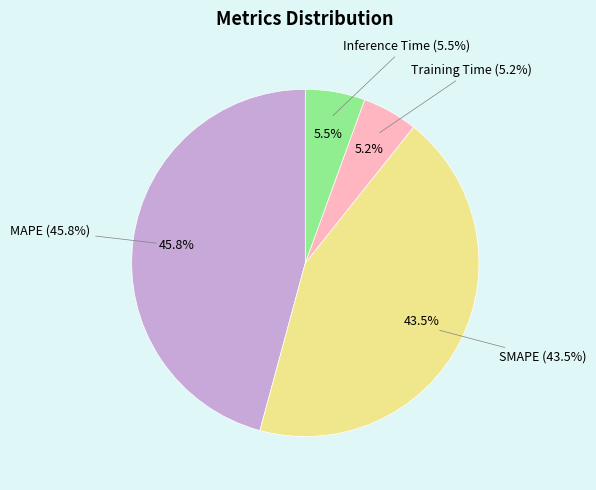

To the nearest percent, what portion does SMAPE represent?

43%